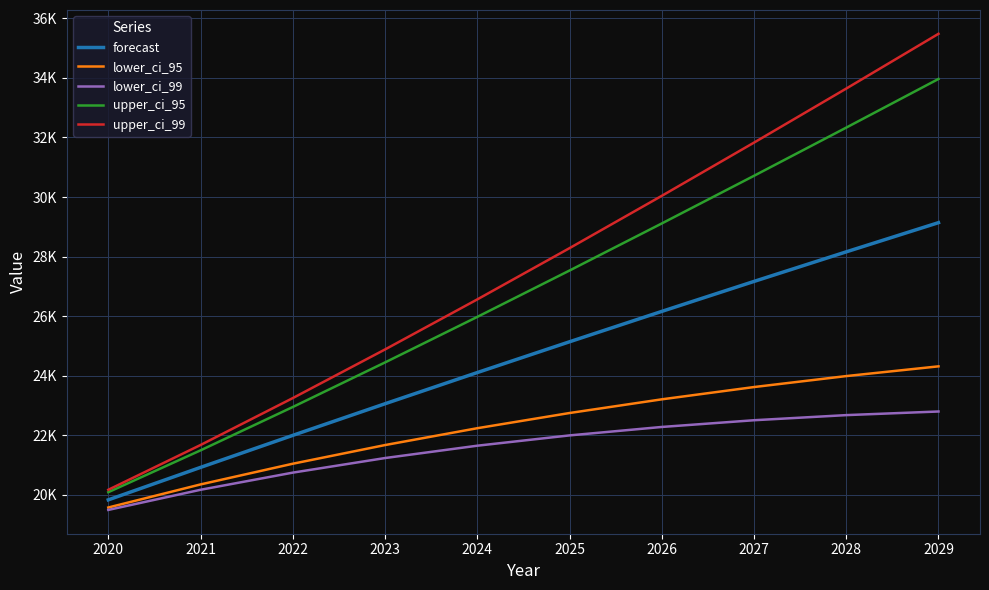

The value of upper_ci_95 at 2023 is 24442.9. True or false?

True